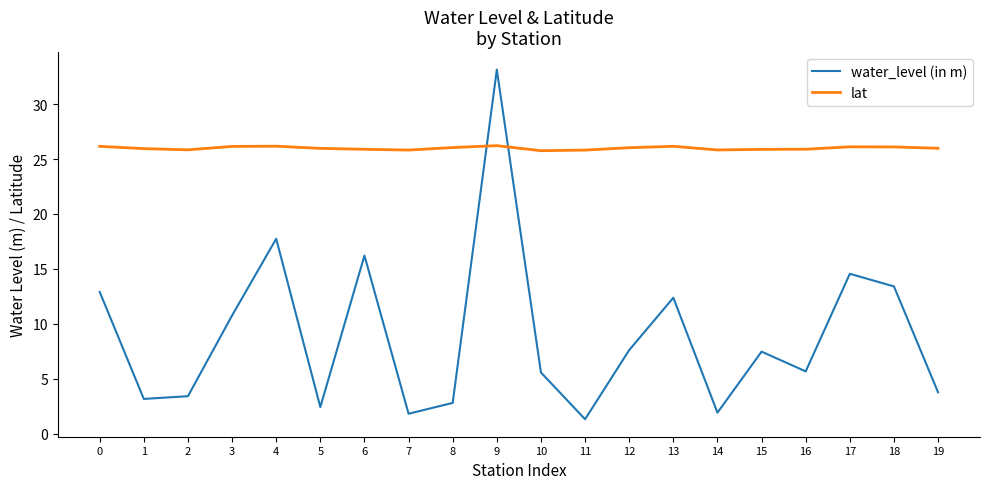

True or false: lat has a value of 14.0 at 12.

False